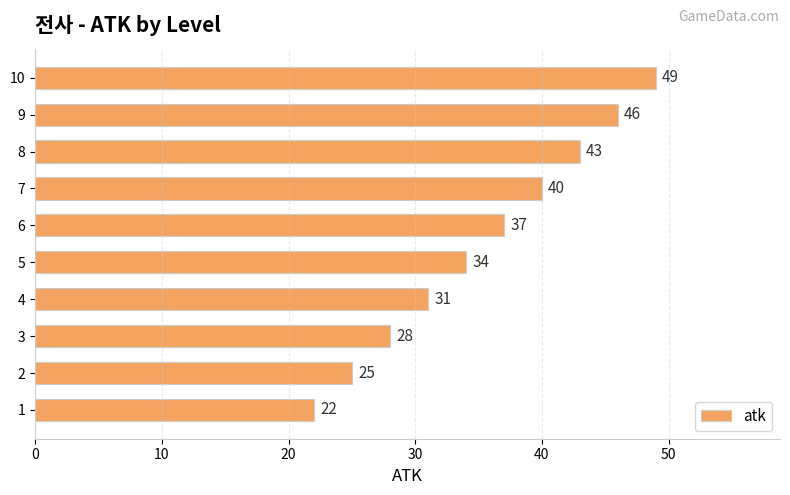

What is the change in value from 3 to 10?

+21